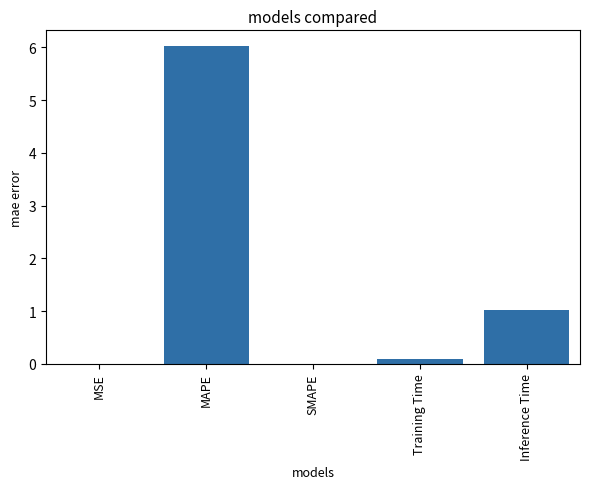

What is the sum of the values at SMAPE and Inference Time?

1.0